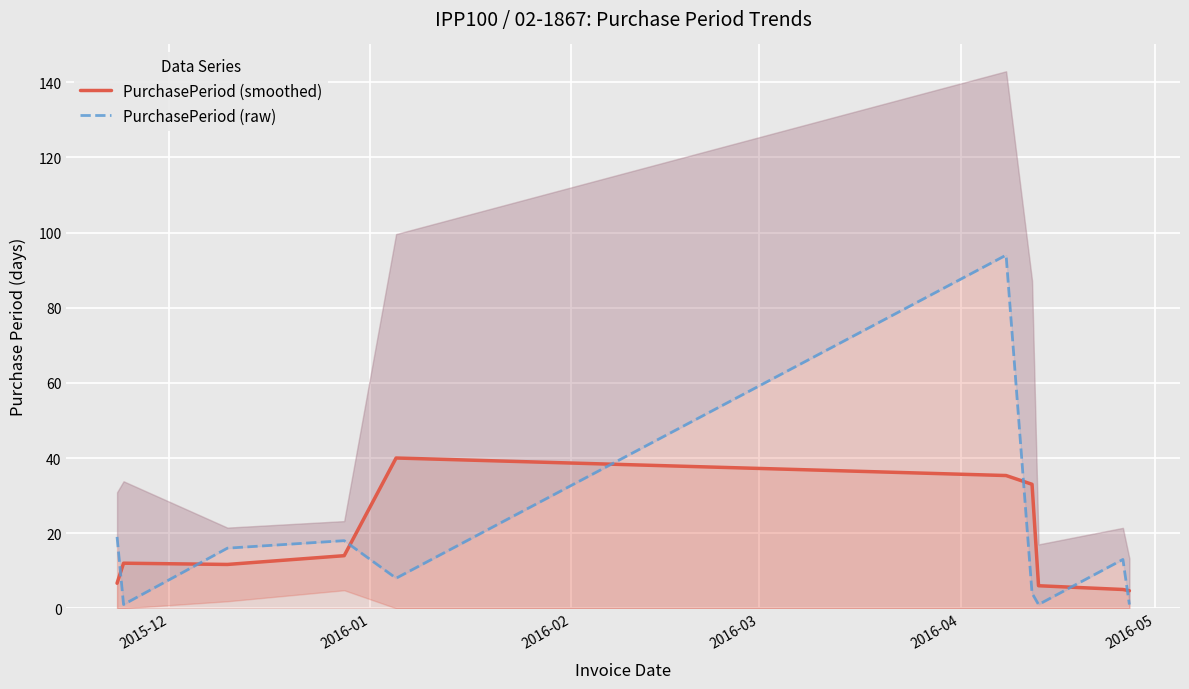

How many intersections are there between PurchasePeriod (raw) and PurchasePeriod (smoothed)?

7